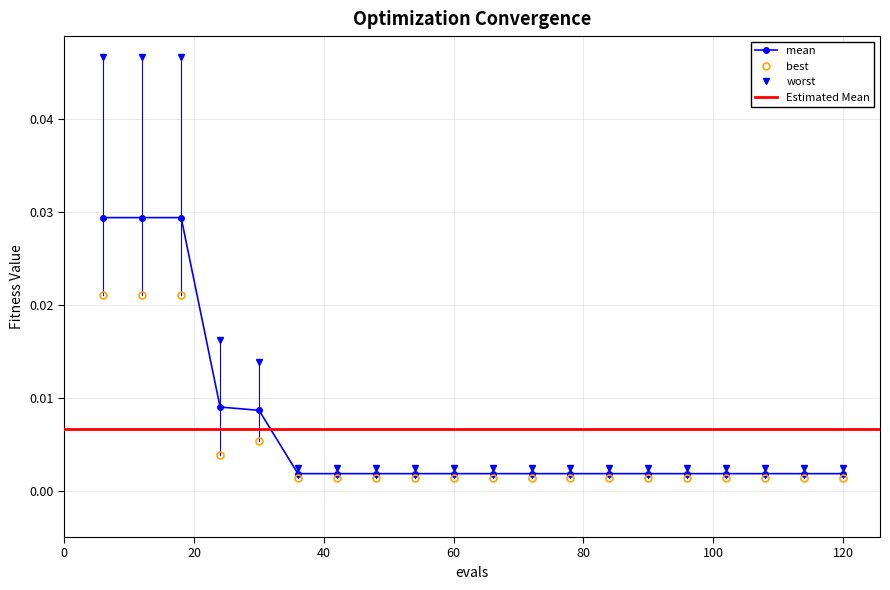

The value of best at 72 is 0.0. True or false?

False